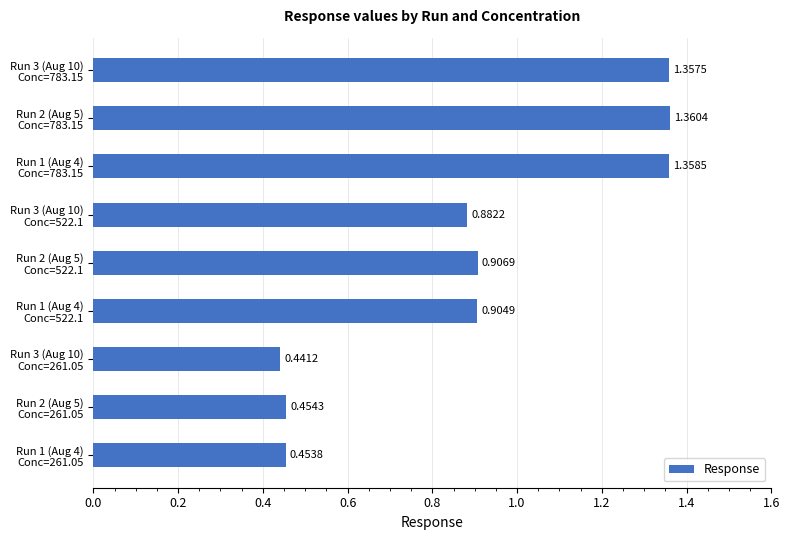

What is the sum of all values?

8.1